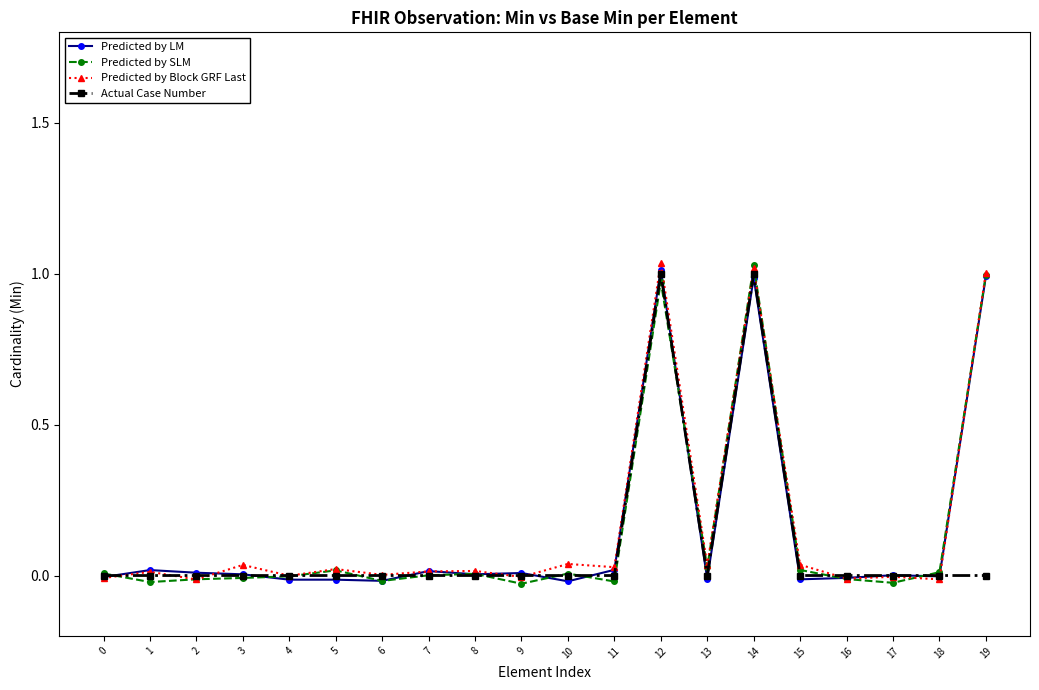

Which series ends up on top after the final intersection of Actual Case Number and Predicted by Block GRF Last?

Predicted by Block GRF Last